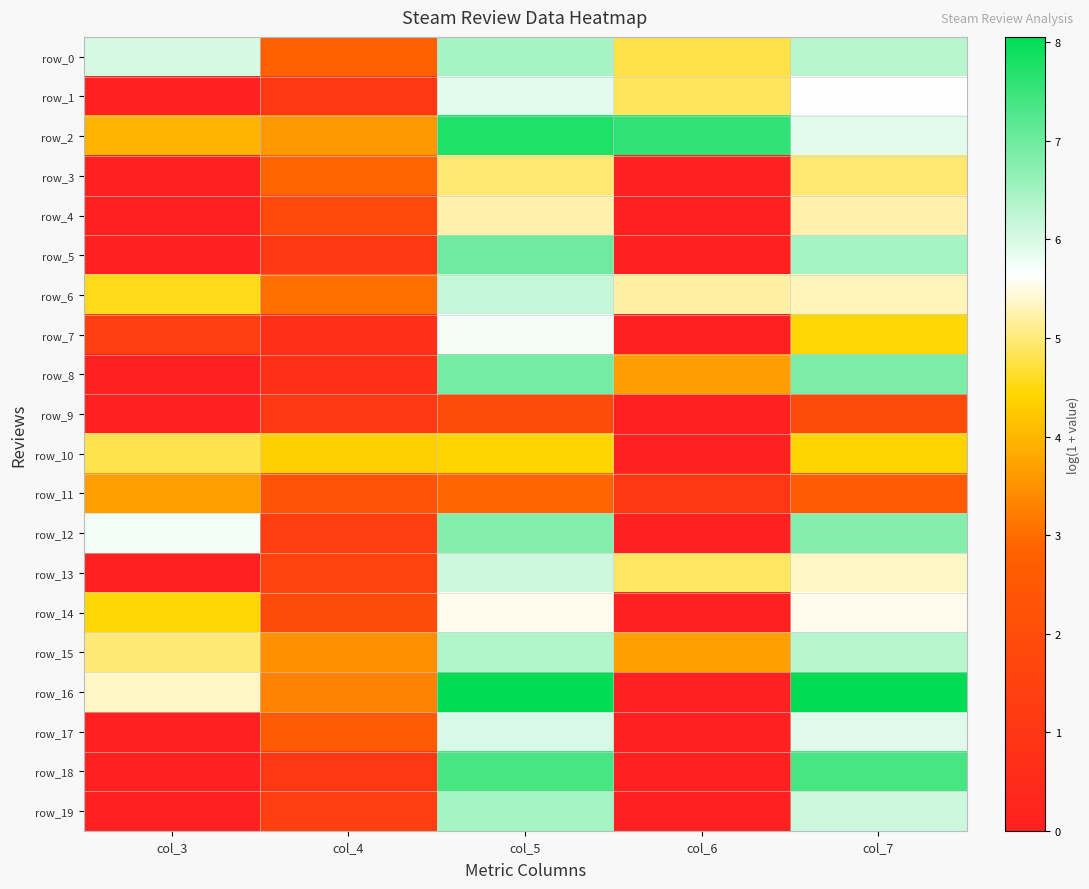

The row_18 series shows 7.4 at col_5. True or false?

True